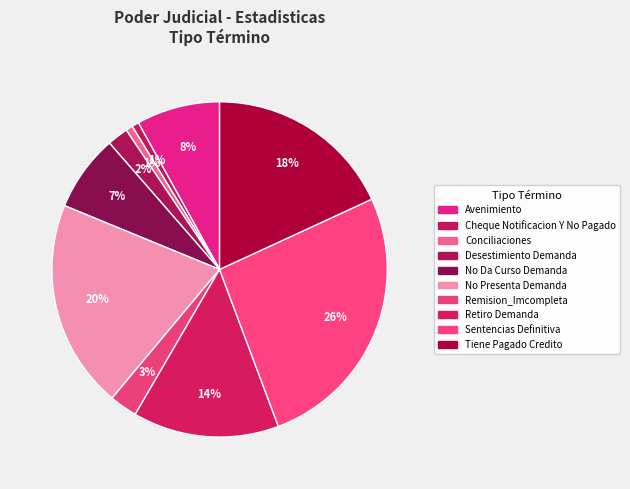

What is the largest slice in the pie chart?

Sentencias Definitiva